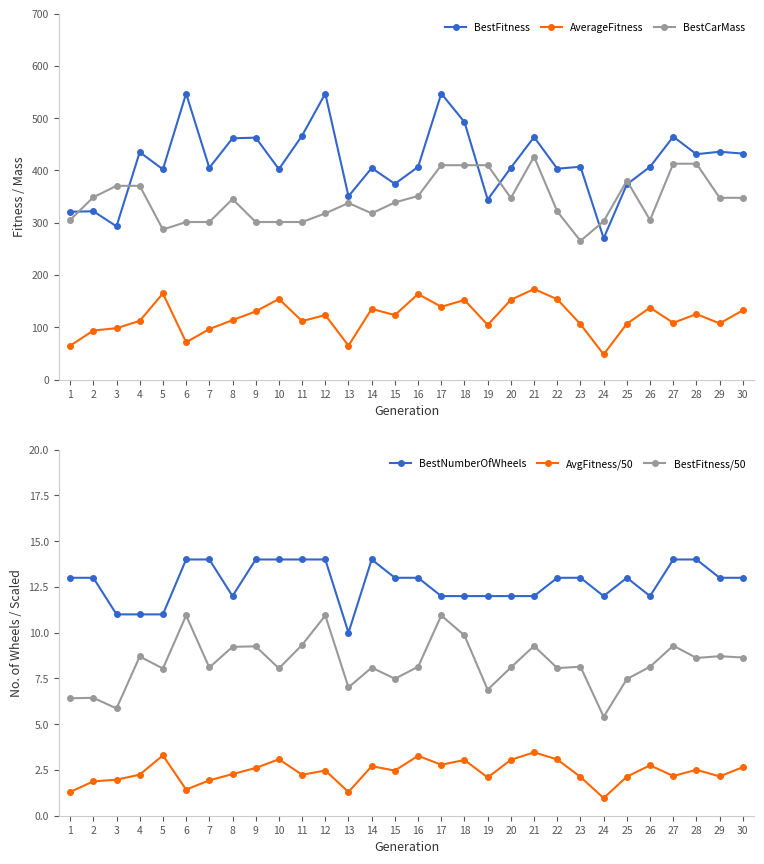

How many data points does each series have?

30